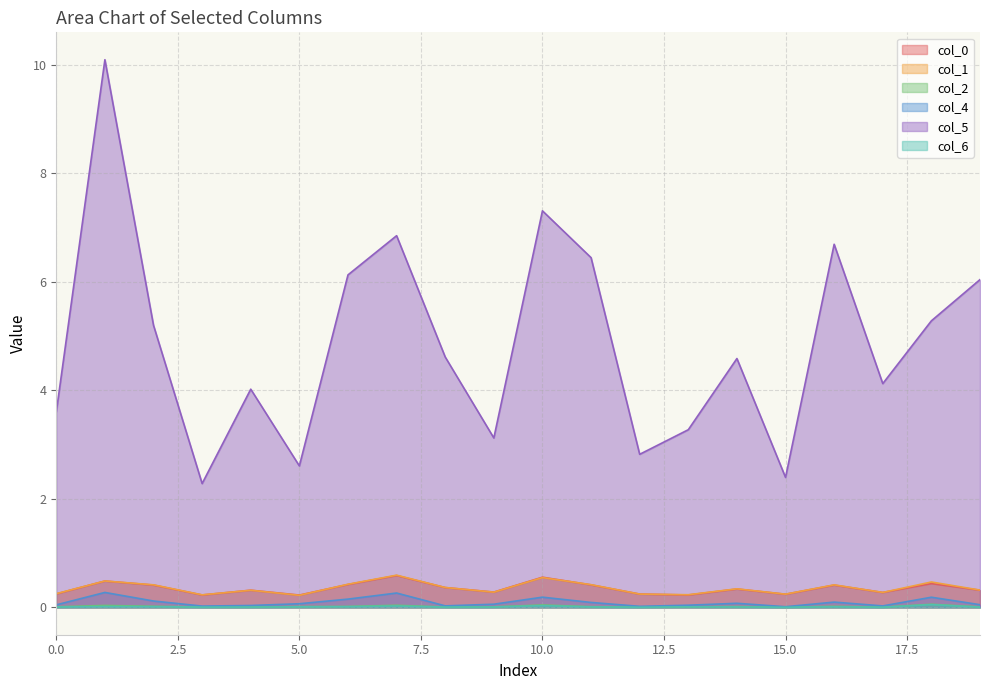

Where is col_4 nearest to the value 0?

15